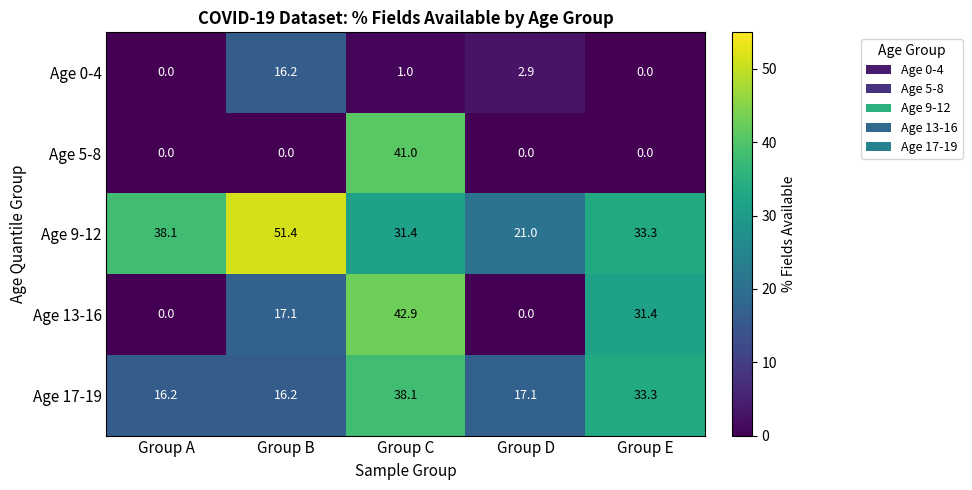

At which label is Age 0-4 closest to 8?

Group D